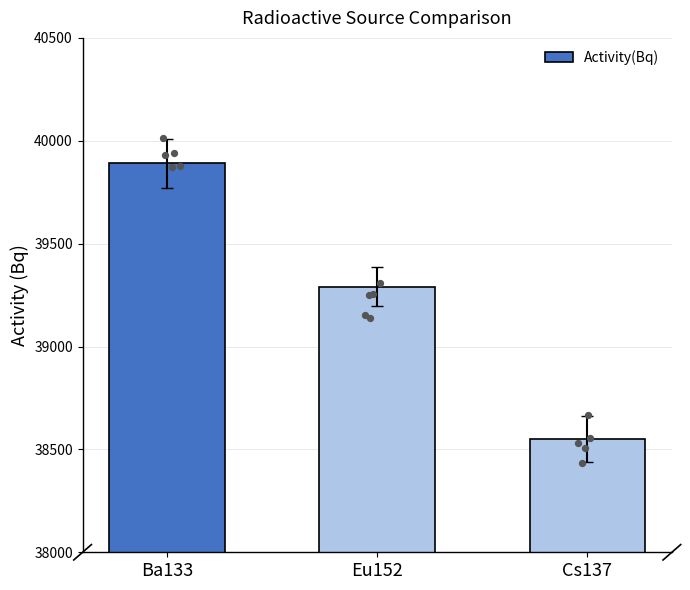

Approximately how many times larger is the value at Eu152 compared to Ba133?

1.0